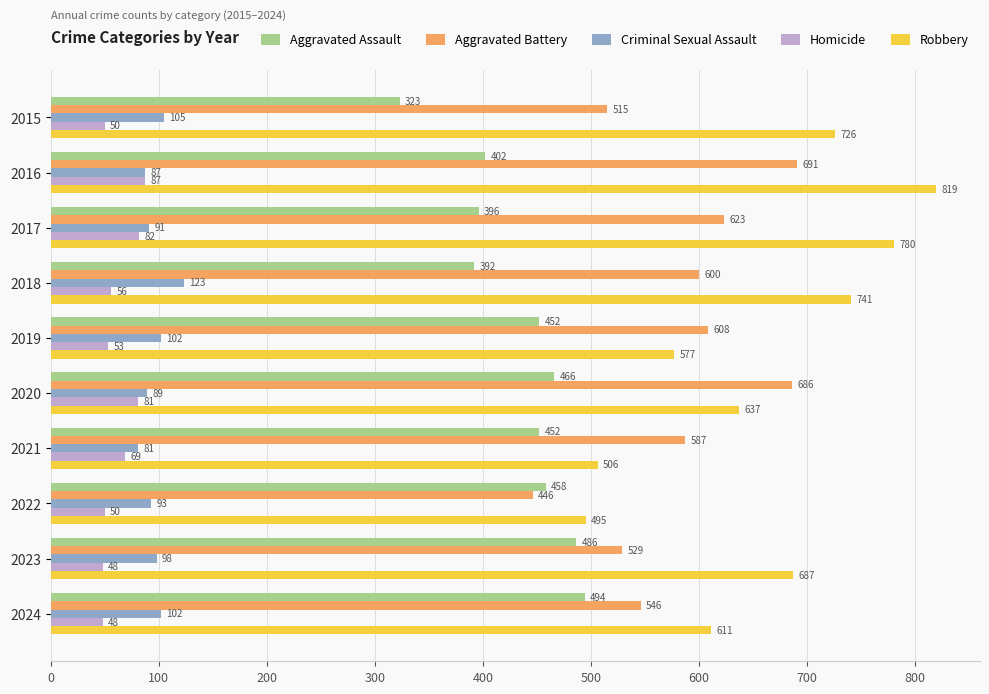

Which series has the largest total across all categories?

Robbery